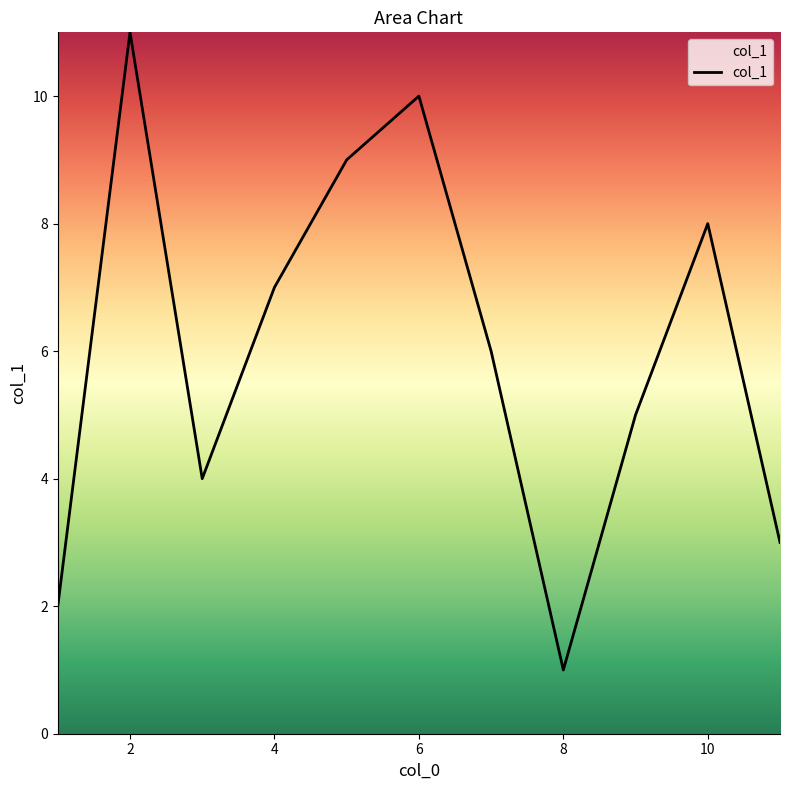

How many lines are shown in the chart?

1